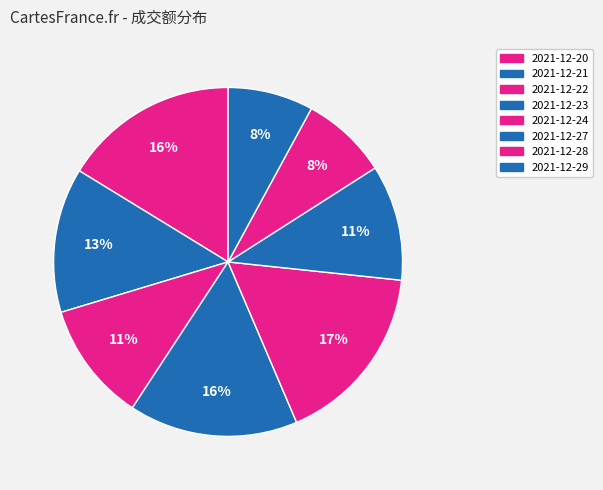

Count the number of slices in the pie.

8